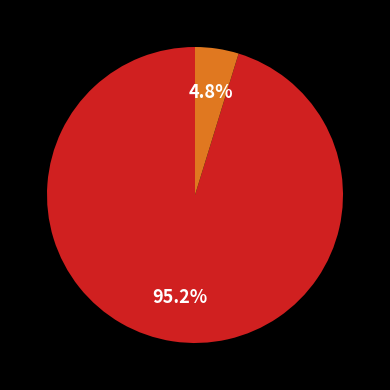

Is there any slice that represents more than half of the pie?

Yes